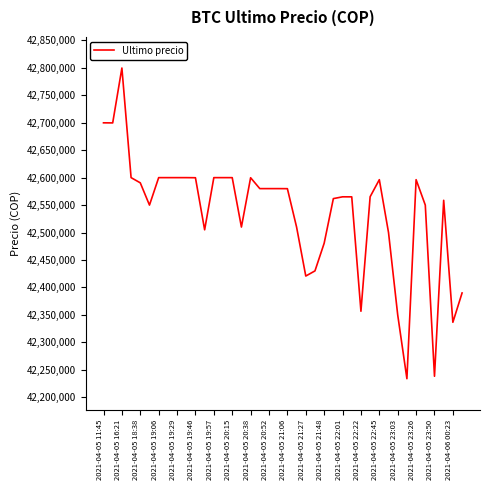

What is the maximum value shown in the chart?

42799603